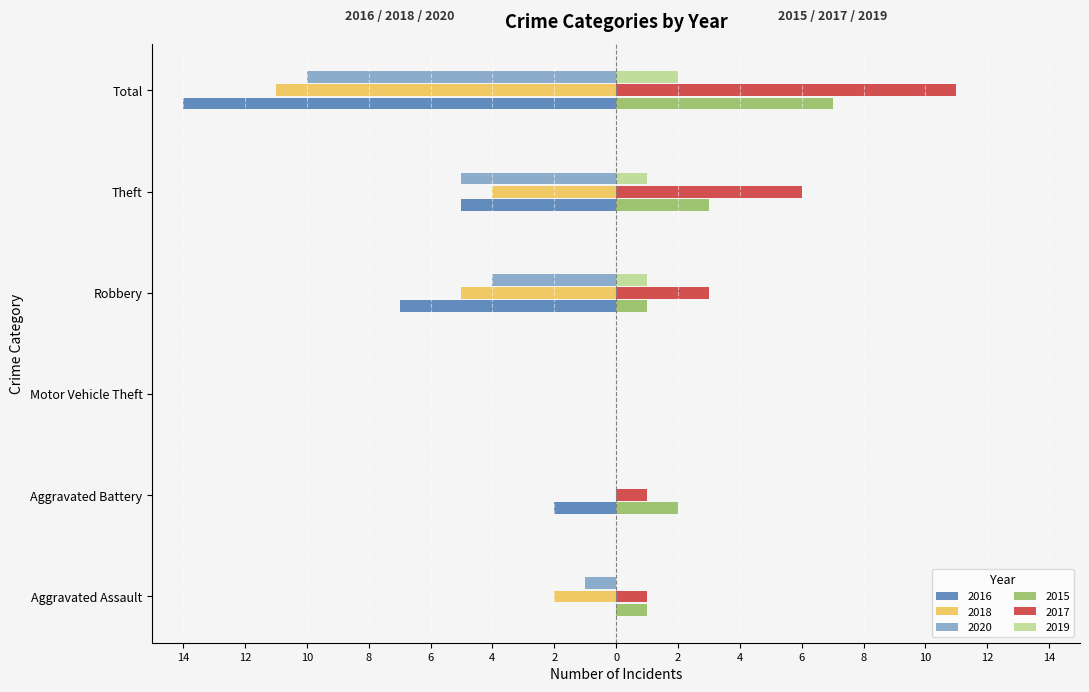

What are all the series names shown in the legend?

2016, 2018, 2020, 2015, 2017, 2019